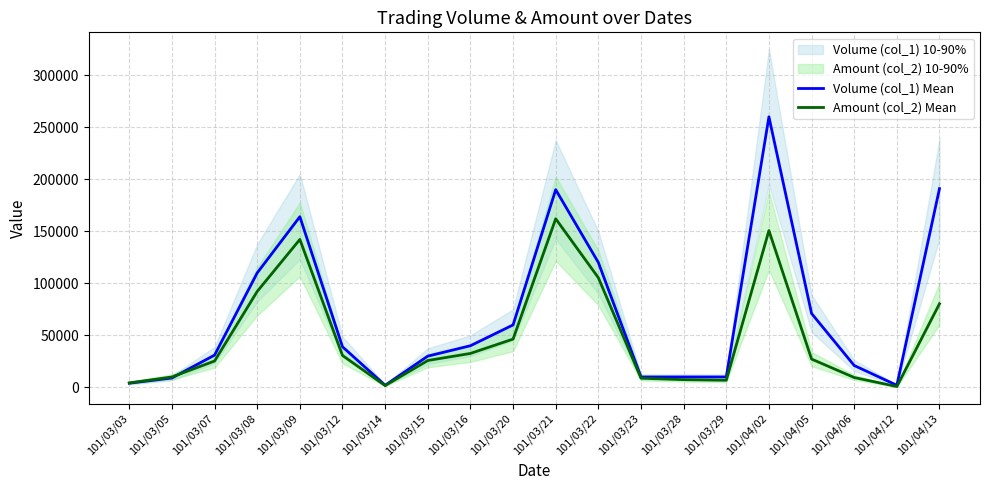

Count the number of data series in this chart.

2